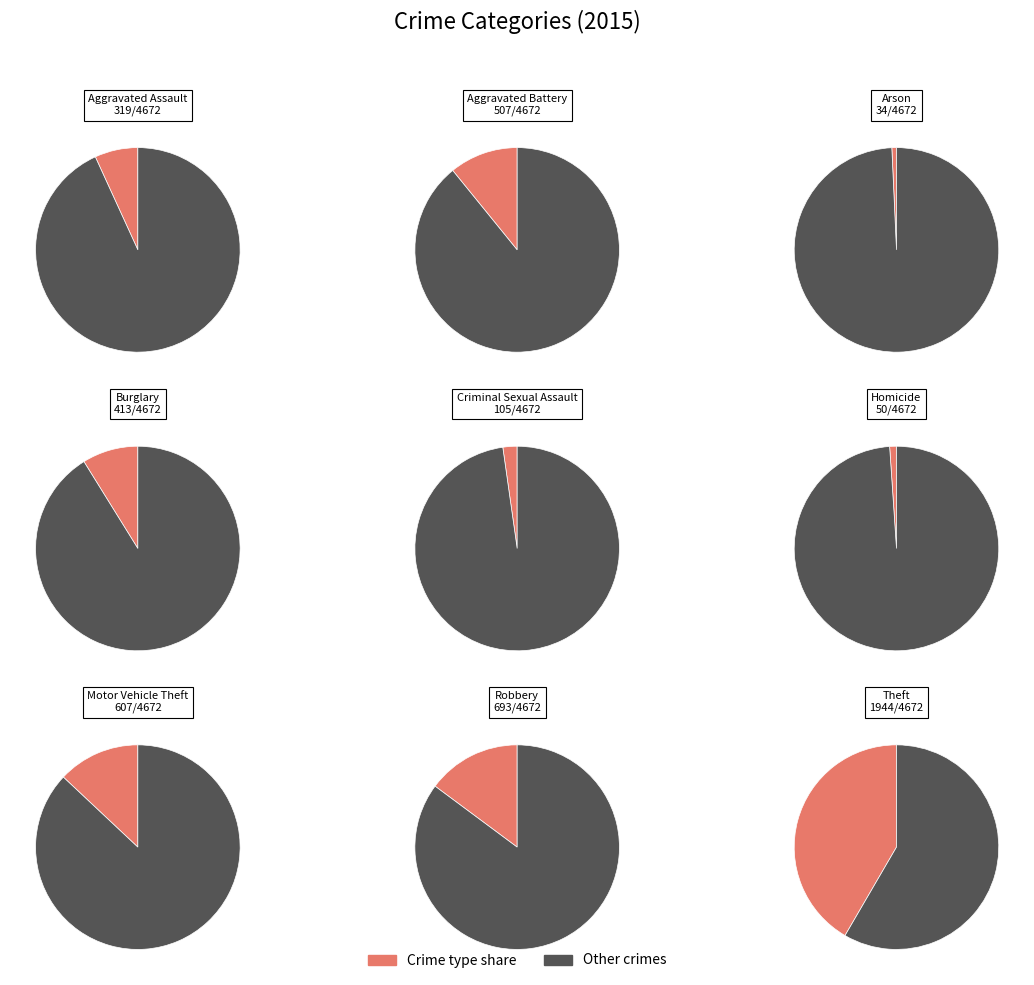

To the nearest percent, what portion does Aggravated Battery represent?

11%